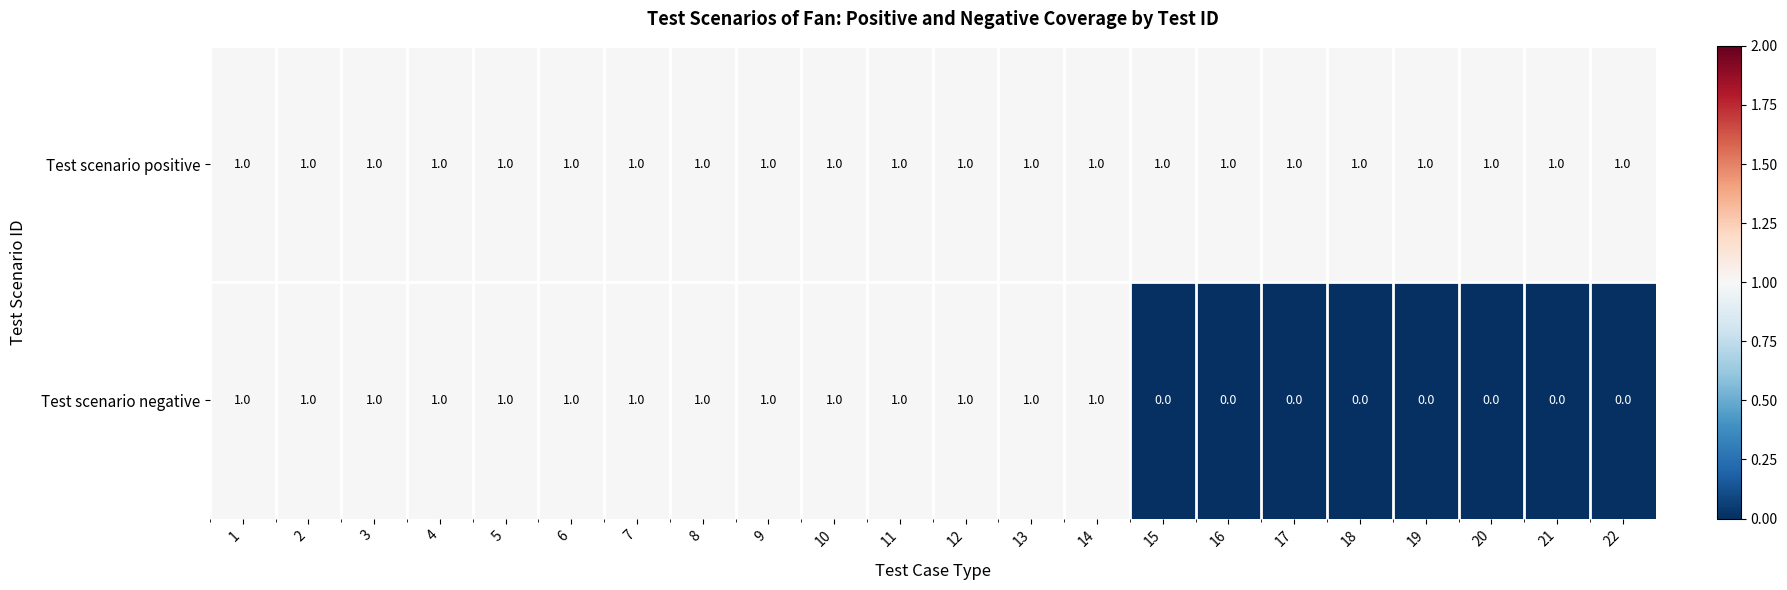

List the series in order of their overall mean, lowest first.

Test scenario negative, Test scenario positive